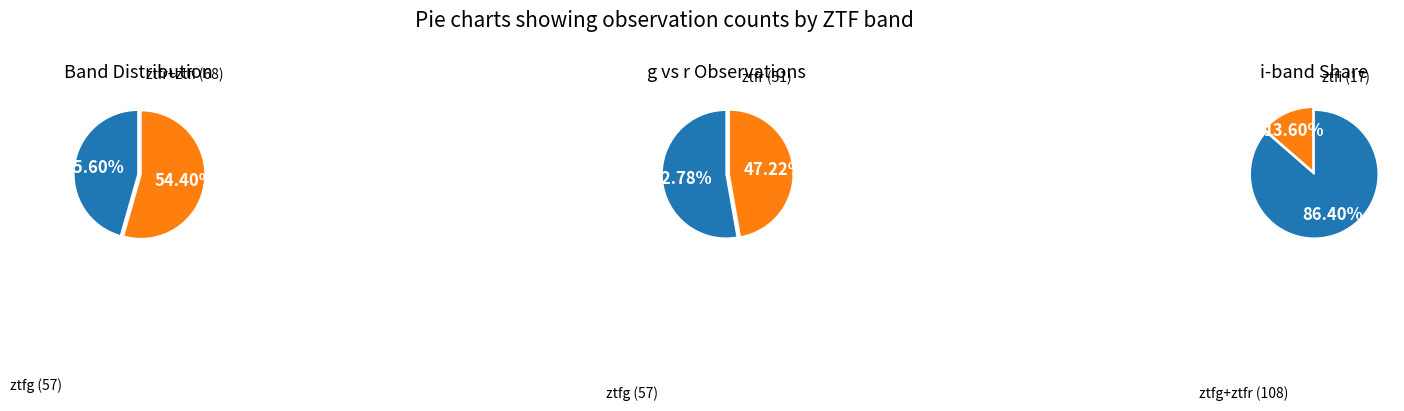

The ztfg slice represents 38% of the pie. True or false?

False